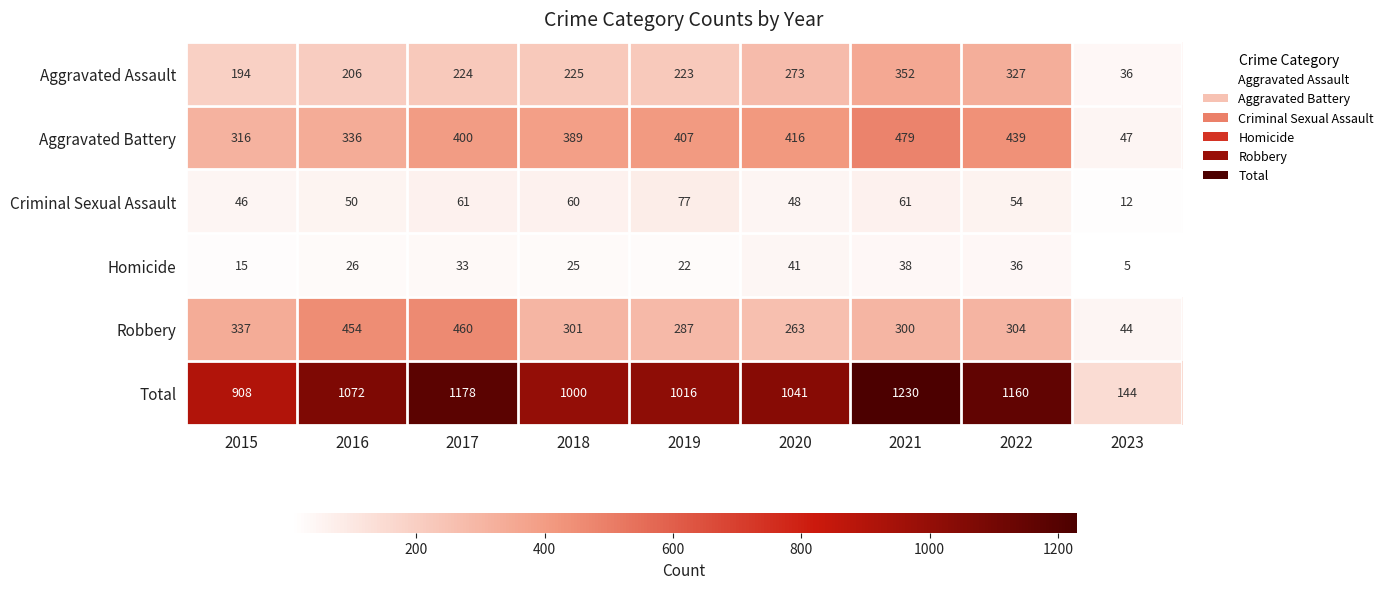

The Aggravated Battery series shows 416 at 2020. True or false?

True